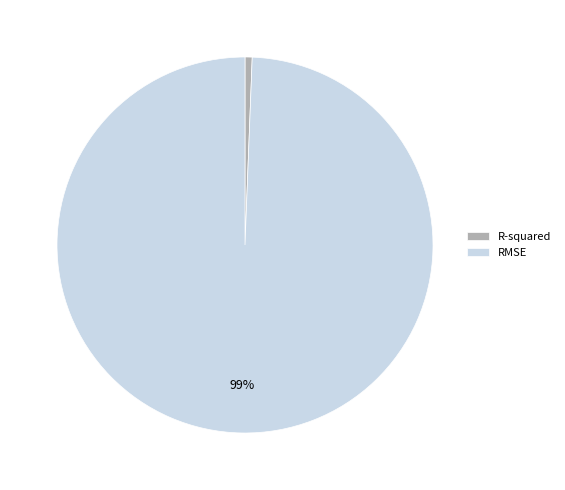

To the nearest percent, what portion does RMSE represent?

99%